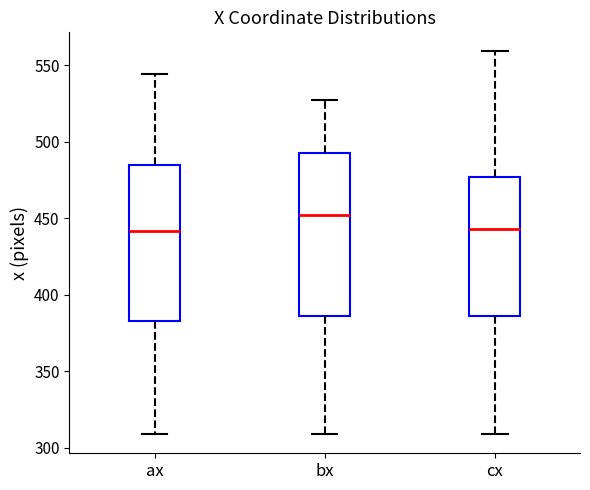

Reading left to right, transcribe this box plot: for each box, give where its median line is, the range the box spans, and where its two whiskers end, as read against the y-axis. The values are not printed on the chart, so give them approximately, as read against the axis.

ax: median 440, box 385 to 485, whiskers 310 to 545
bx: median 450, box 385 to 495, whiskers 310 to 525
cx: median 445, box 385 to 475, whiskers 310 to 560